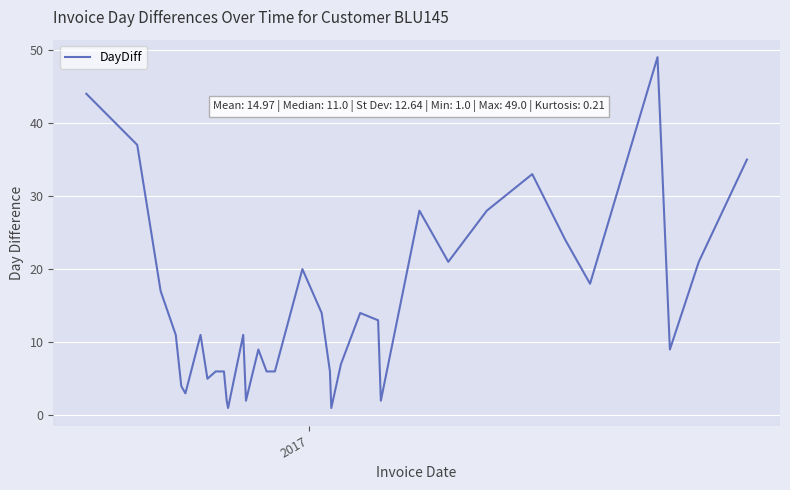

What is the sum of all values?

524